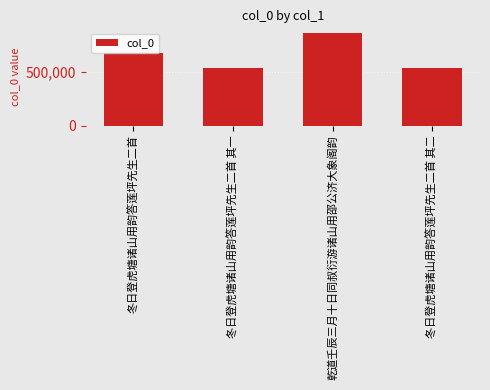

True or false: the data shows 534935 at 冬日登虎塘诸山用韵答莲坪先生二首 其二.

True